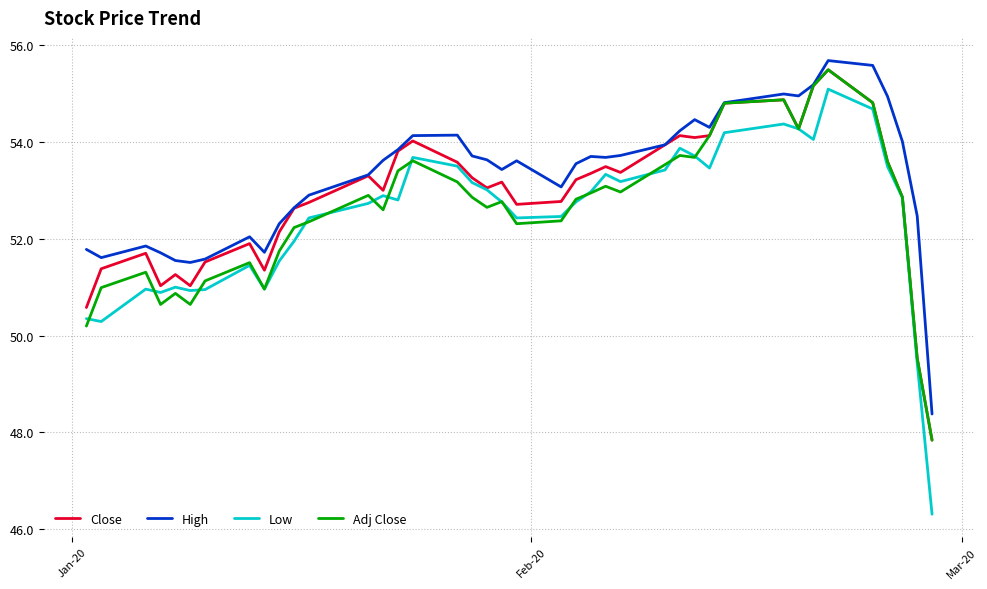

What is the greatest value displayed?

55.7